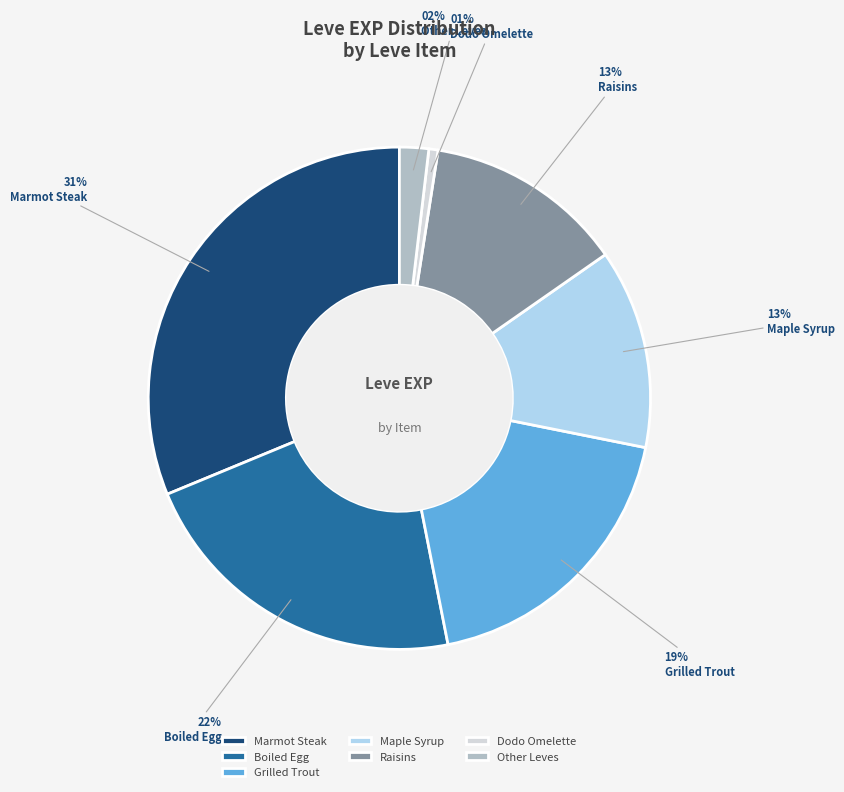

Does any single category account for the majority?

No